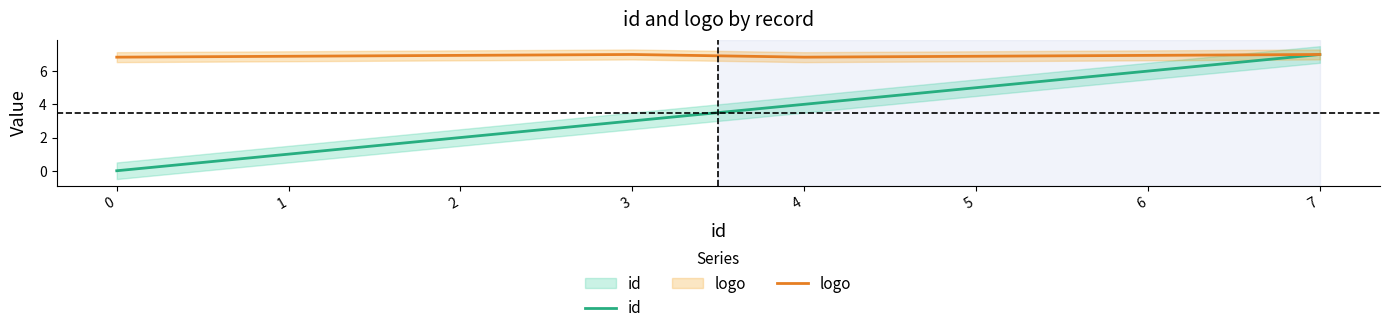

The id series shows 5.0 at 5. True or false?

True